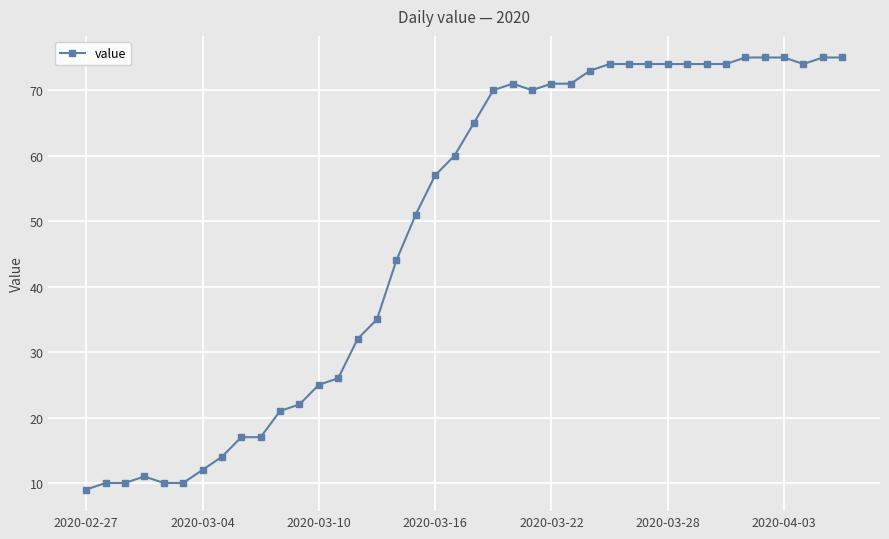

Is this an area chart (filled region under the line)?

No